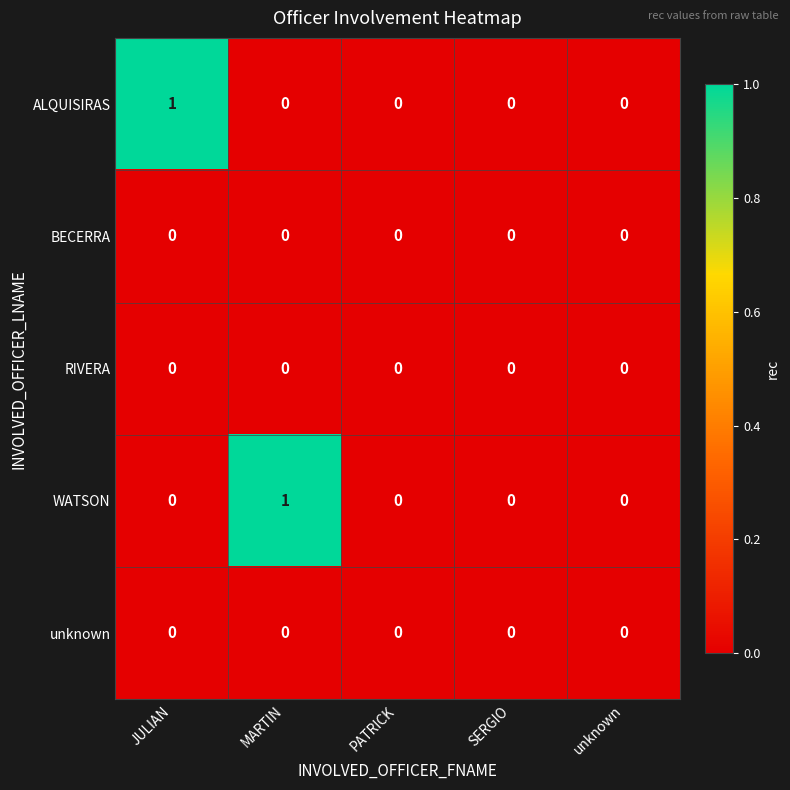

The value of ALQUISIRAS at JULIAN is 1. True or false?

True